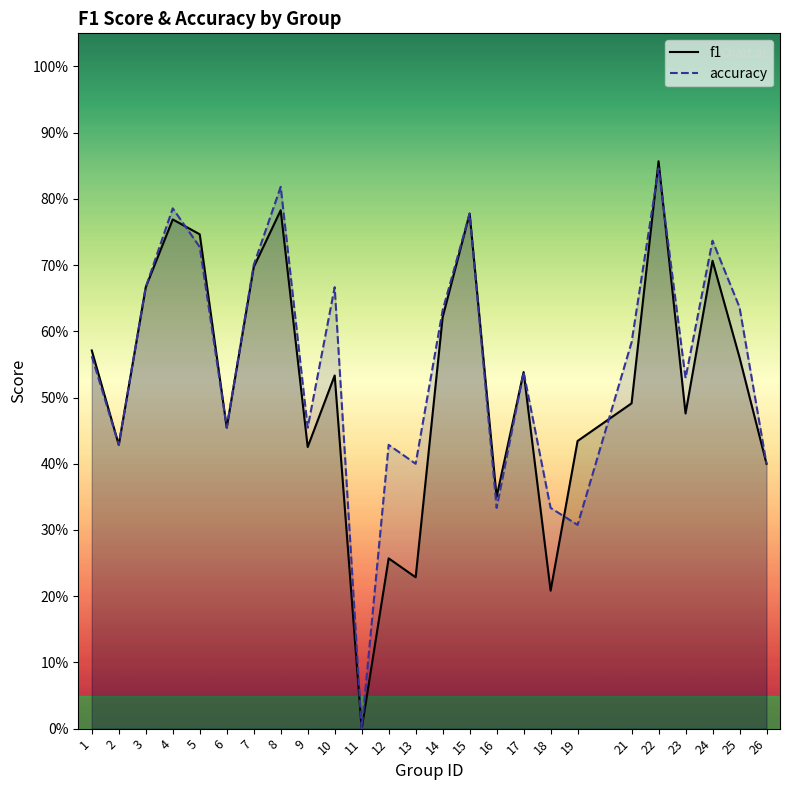

What is the value of the f1 point at the 25th from the left?

0.4